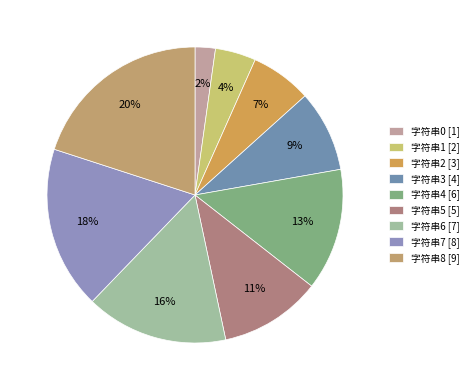

Rank the categories by value from highest to lowest.

字符串8, 字符串7, 字符串6, 字符串4, 字符串5, 字符串3, 字符串2, 字符串1, 字符串0